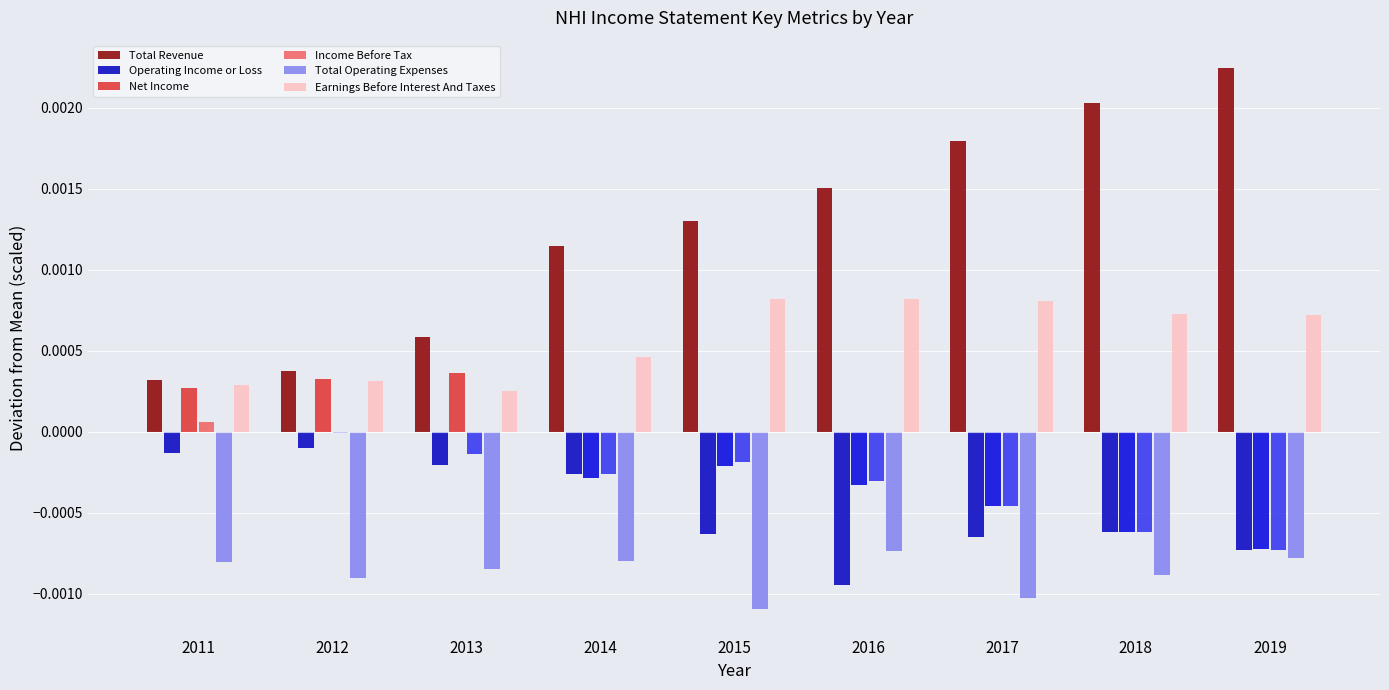

How many categories are shown in the chart?

9